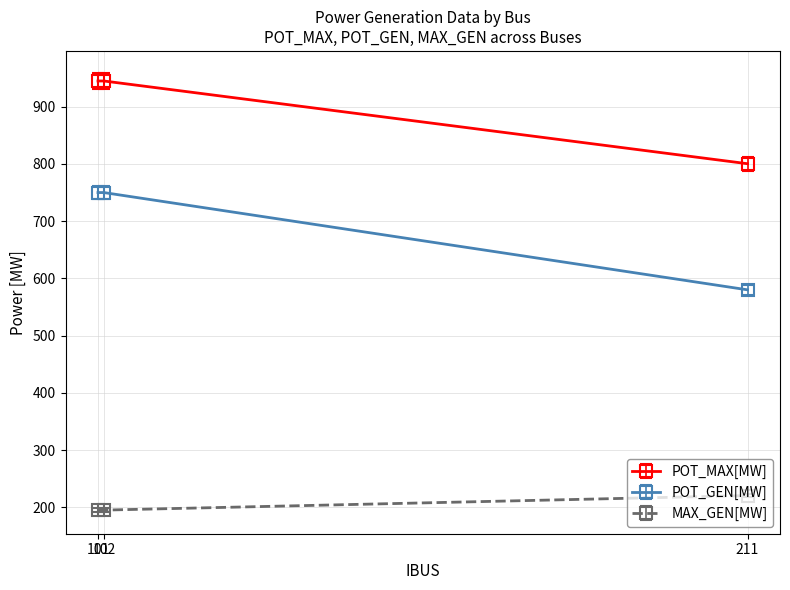

What is the sum of the POT_MAX[MW] values at 101 and 102?

1890.0